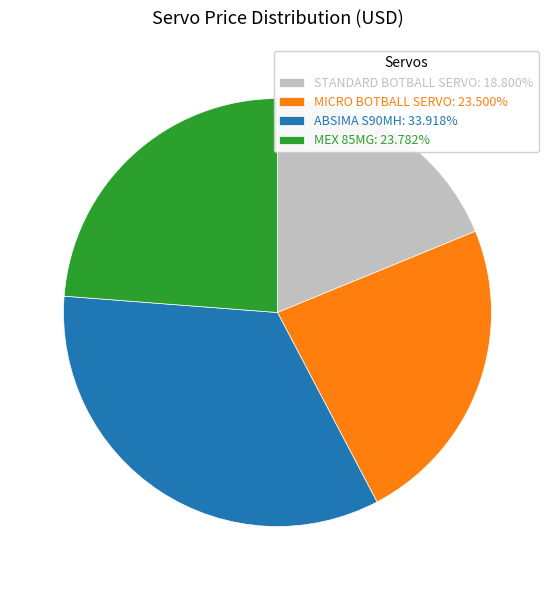

Combined, do STANDARD BOTBALL SERVO: 18.800% and ABSIMA S90MH: 33.918% account for over 50%?

Yes